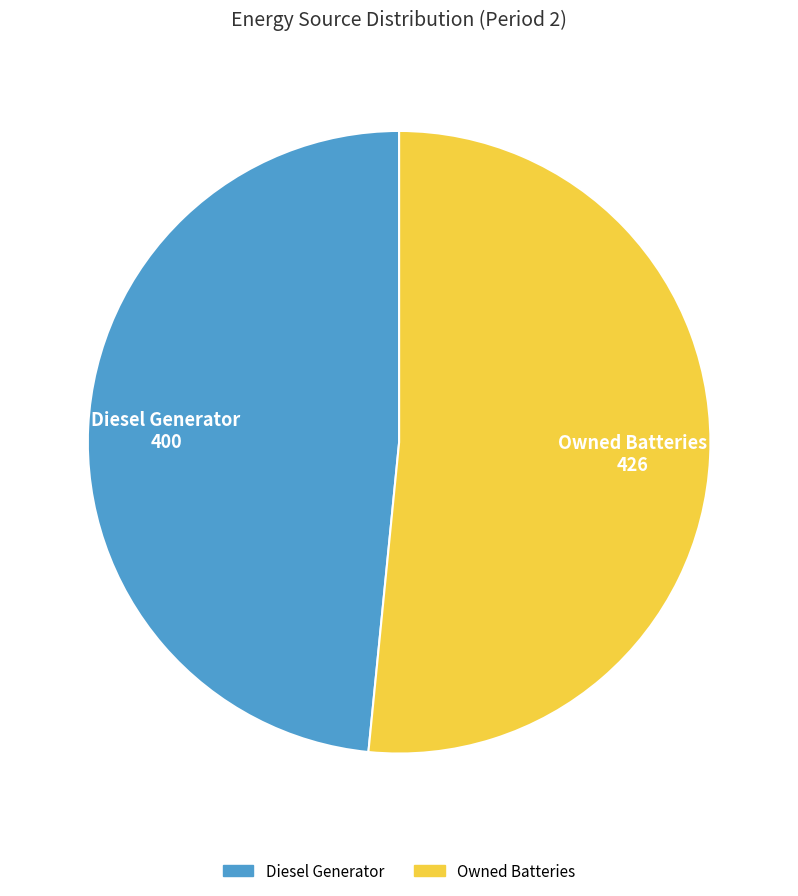

Is there a majority slice in this chart?

Yes